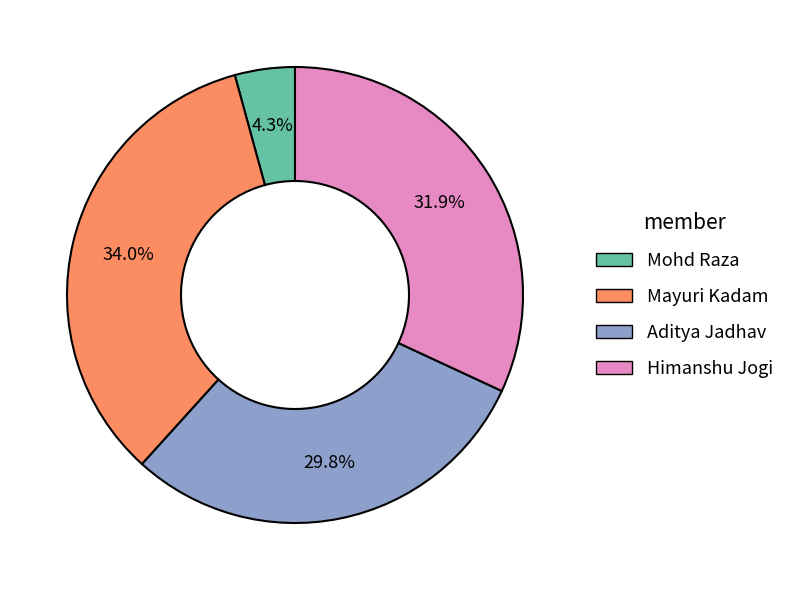

To the nearest percent, what is the combined percentage of Aditya Jadhav and Himanshu Jogi?

62%